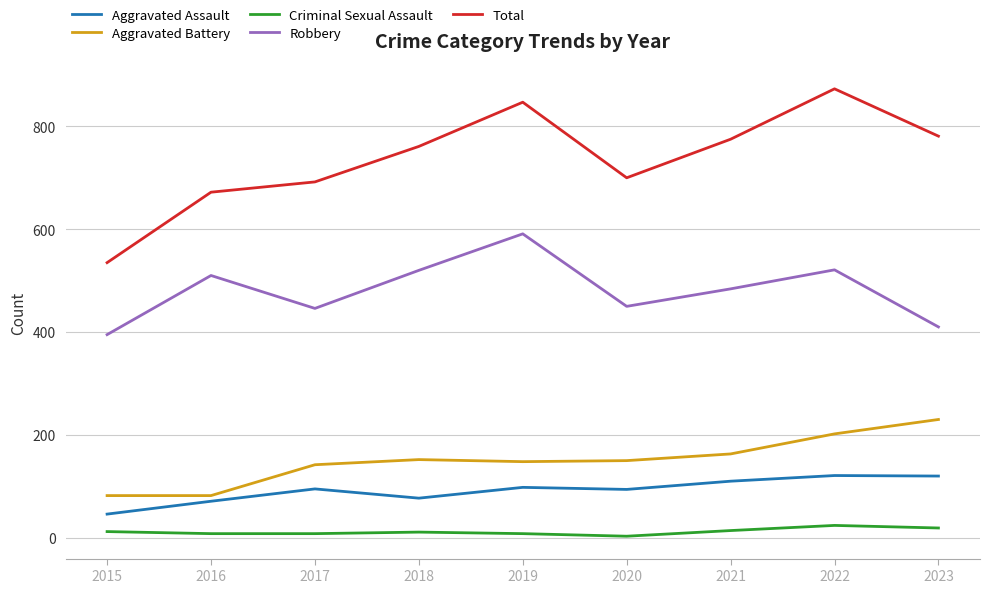

What is the lowest value of the Aggravated Assault series?

46